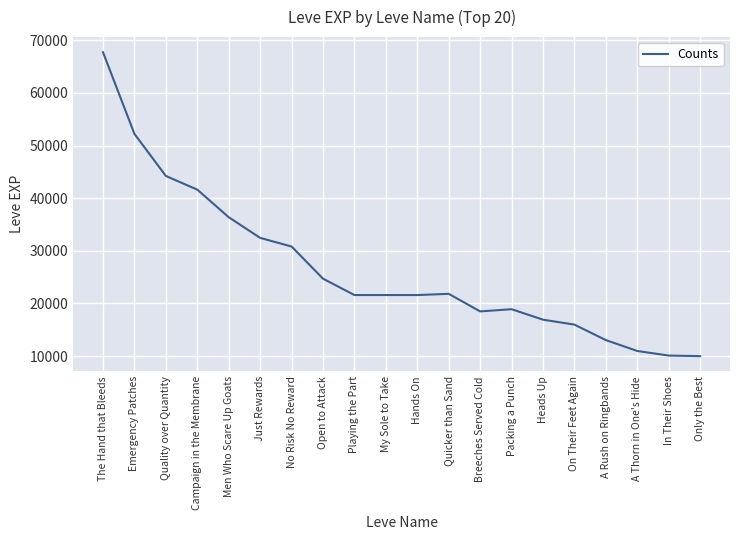

What is the difference between the maximum and minimum values?

57740